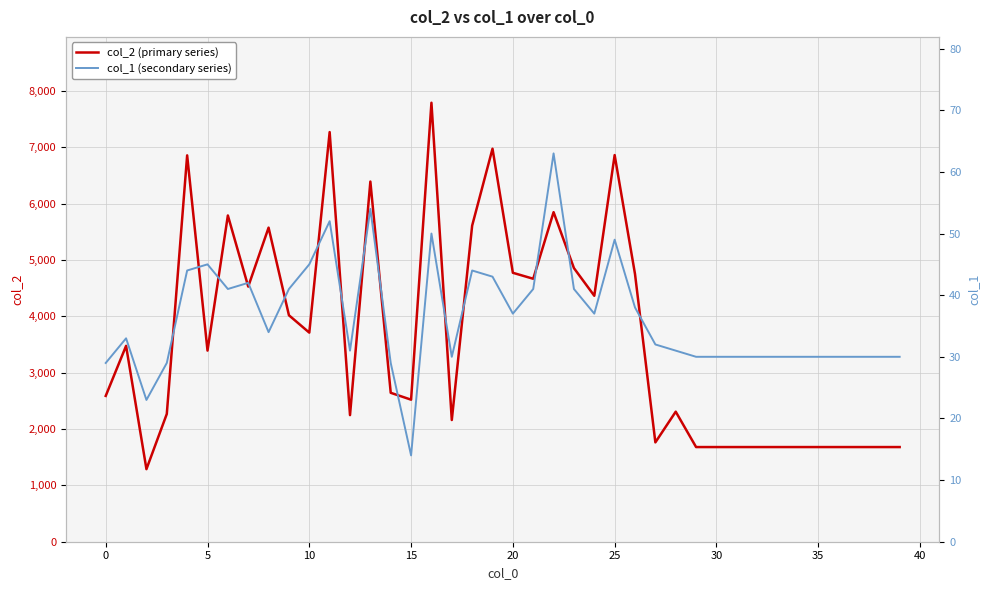

What is the minimum value for col_1 (secondary series)?

14